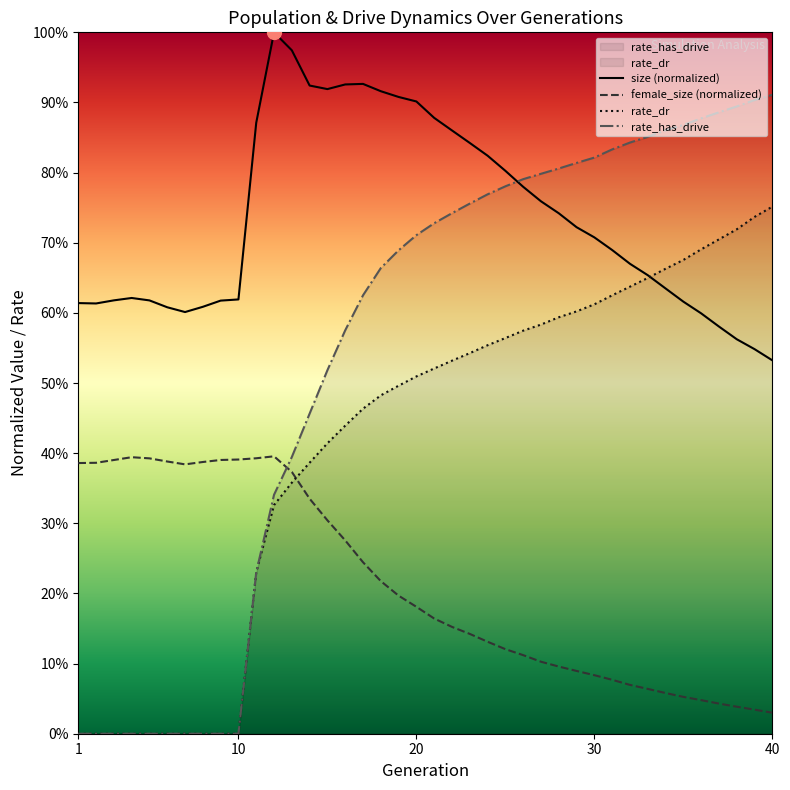

Read the size (normalized) value at 1.

0.6